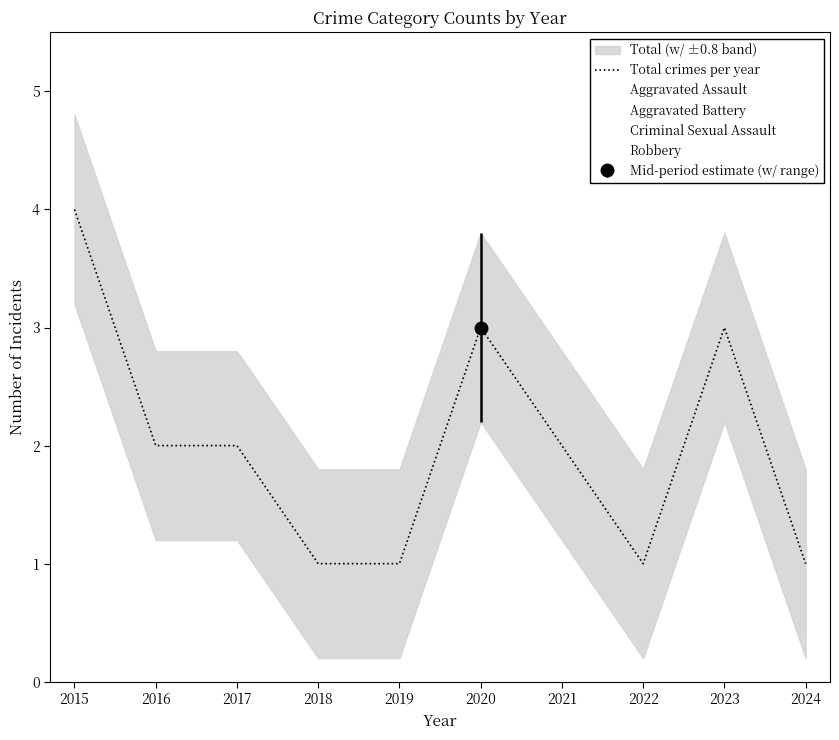

How many values are below 2?

4